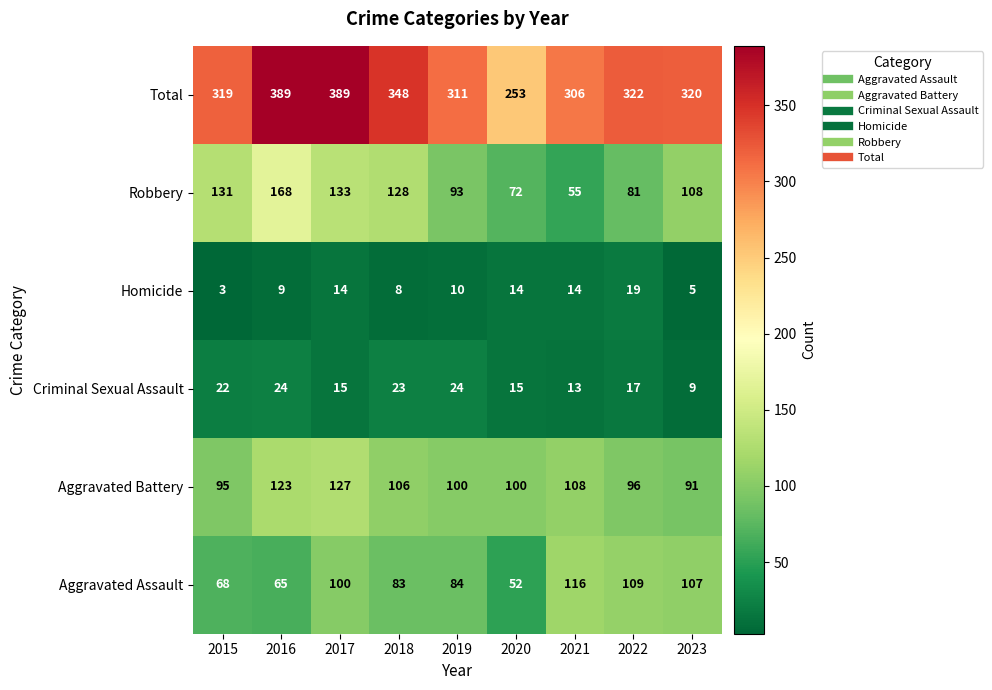

Read the Aggravated Assault value at 2023, to the nearest 5.

105